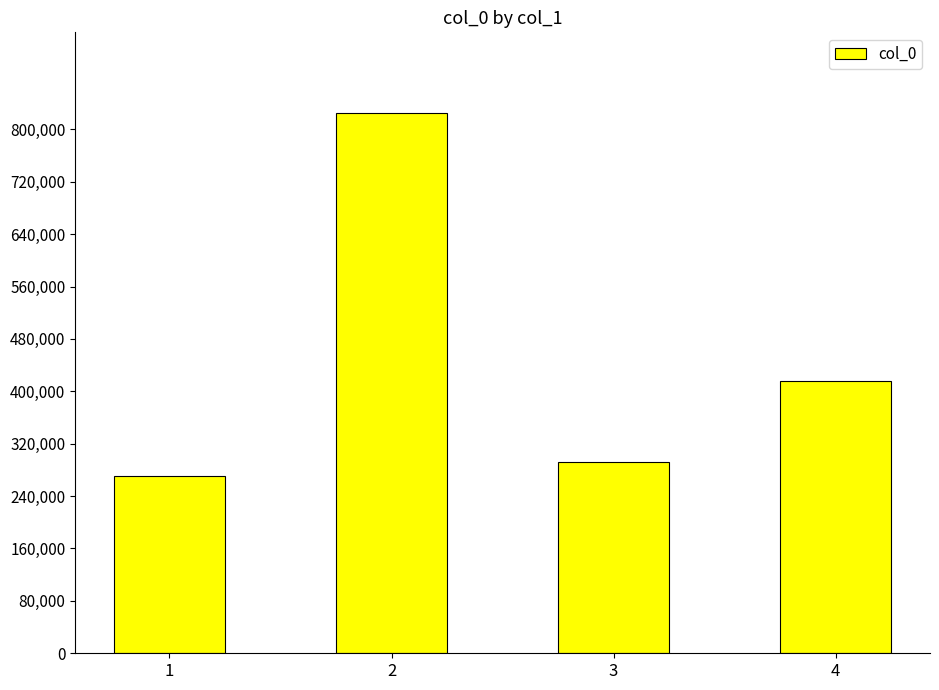

What is the difference between the second highest and minimum values?

144959